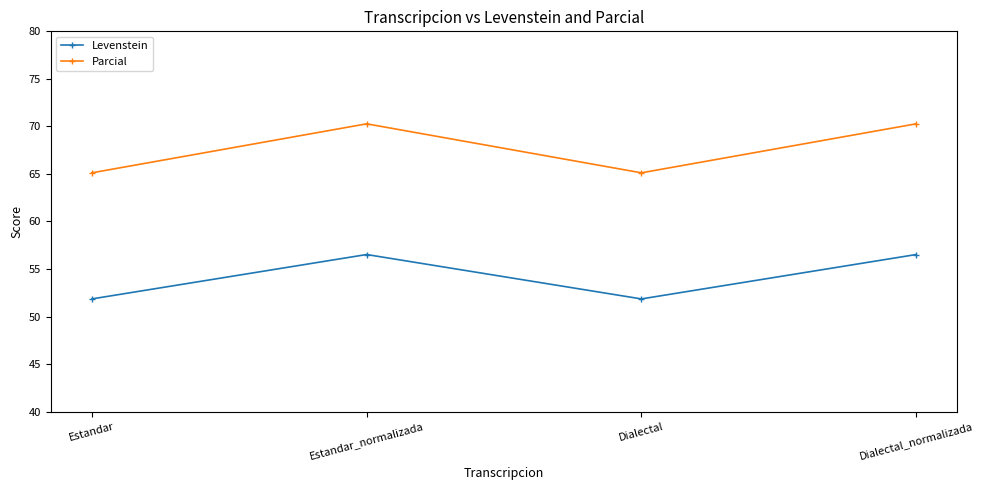

Rank the series by their maximum value, from highest to lowest.

Parcial, Levenstein